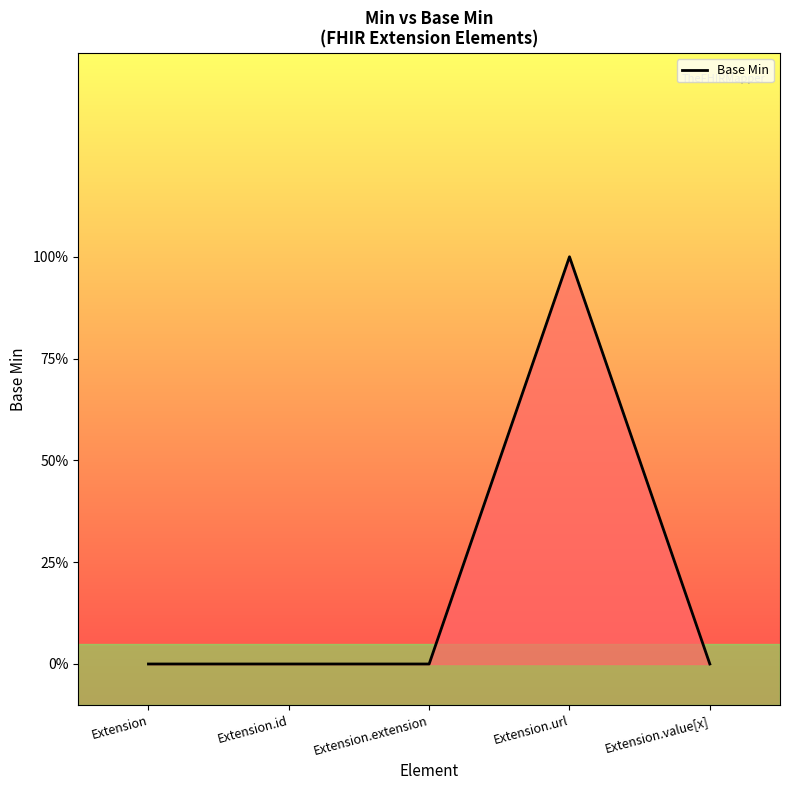

True or false: the data shows 0 at Extension.id.

True